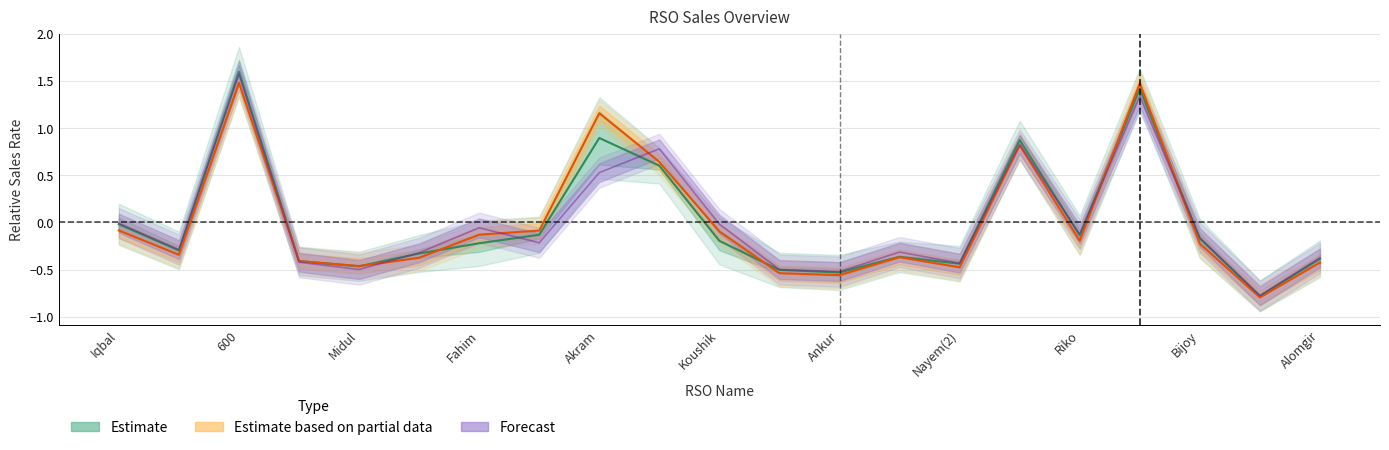

The Forecast series shows 1.1 at Bijoy. True or false?

False